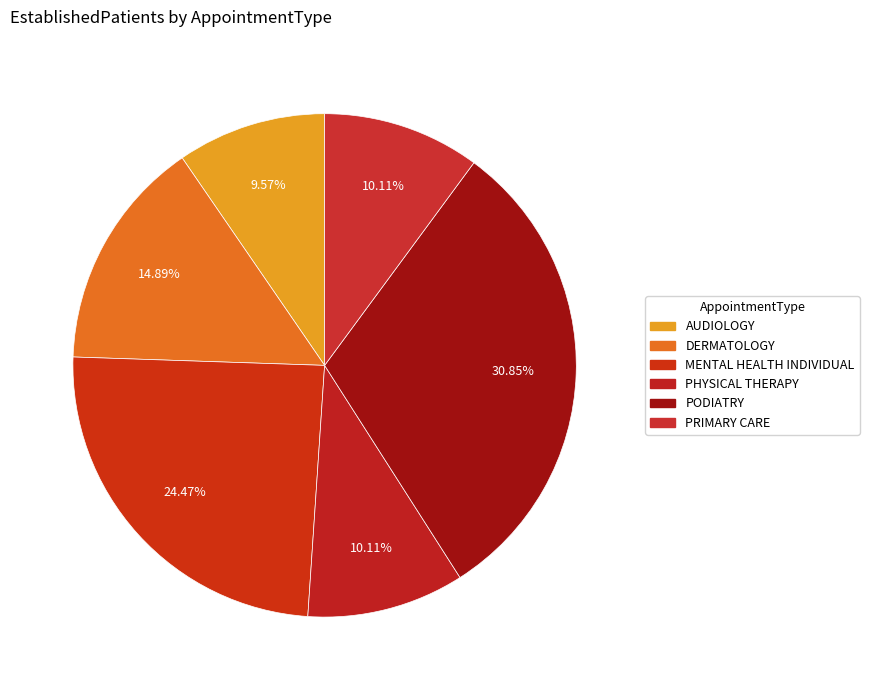

Which slice is the largest?

PODIATRY